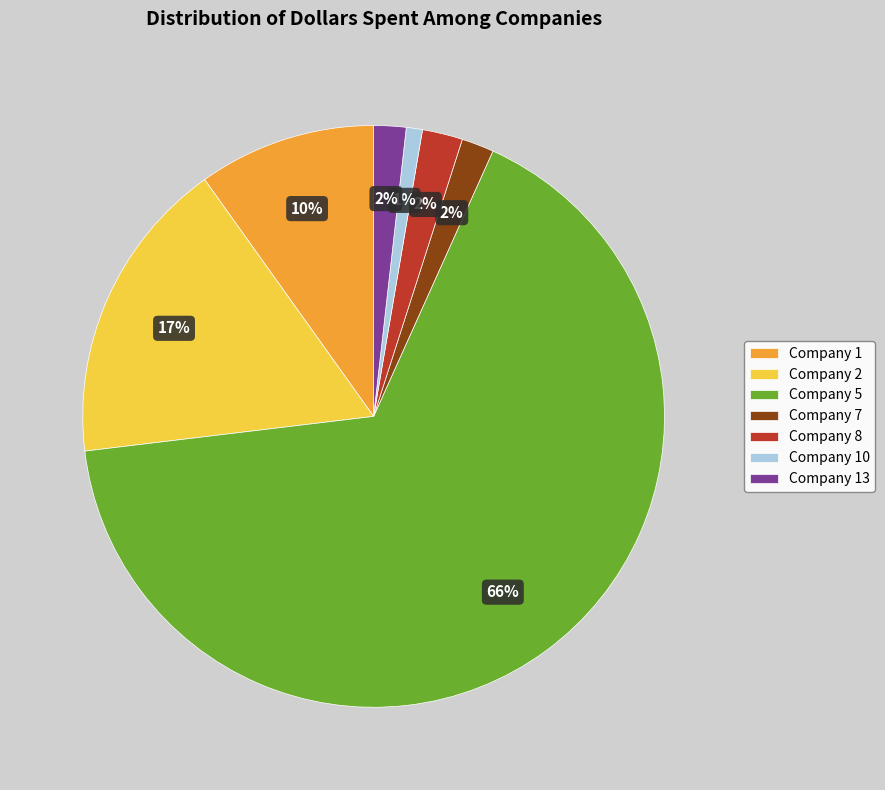

How many segments does this pie chart have?

7